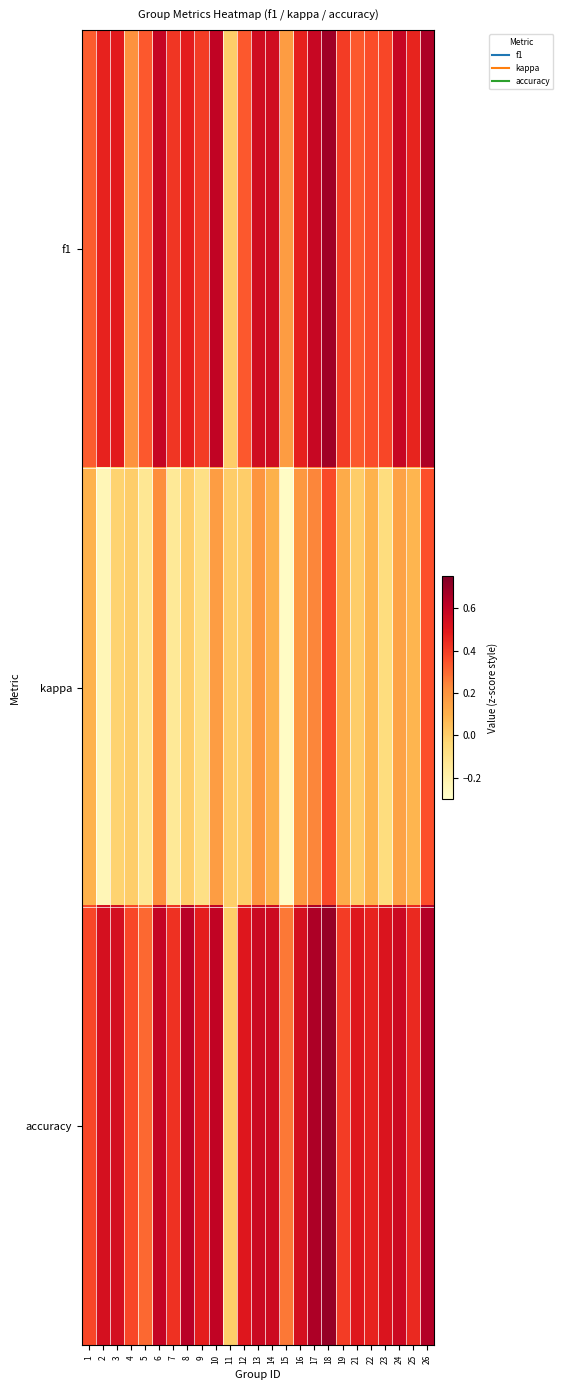

At which category is the sum across all series the highest?

18